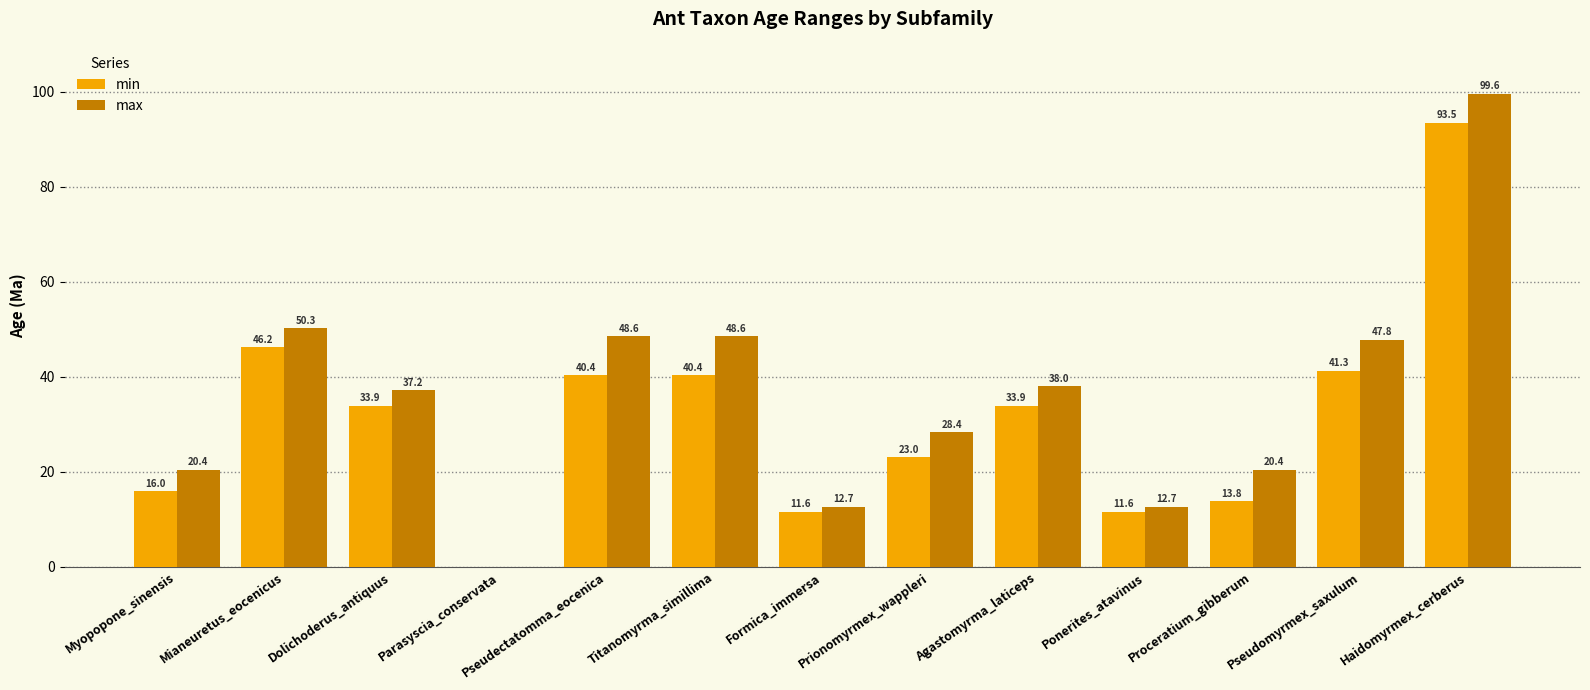

How many values in the min series exceed 33?

7